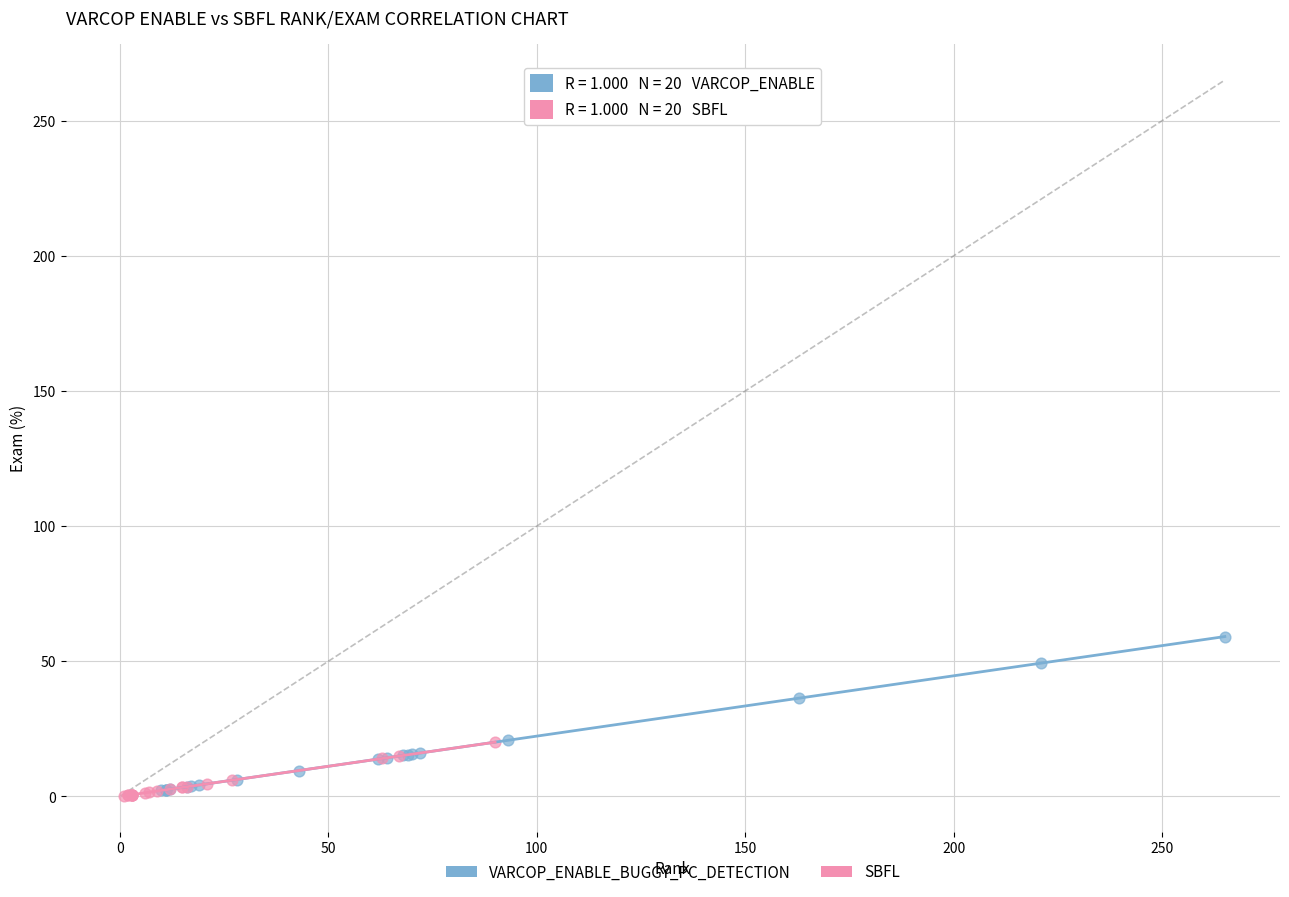

Which series contains the highest Y value?

VARCOP_ENABLE_BUGGY_PC_DETECTION